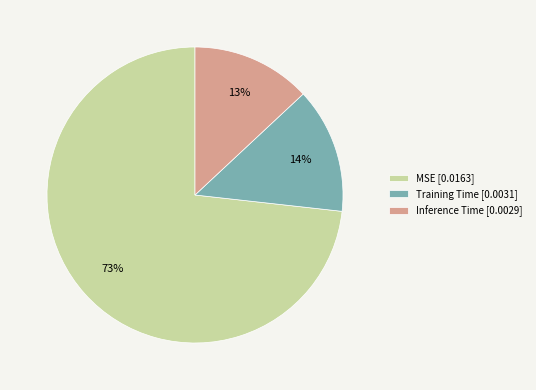

Which category has the biggest portion of the pie?

MSE